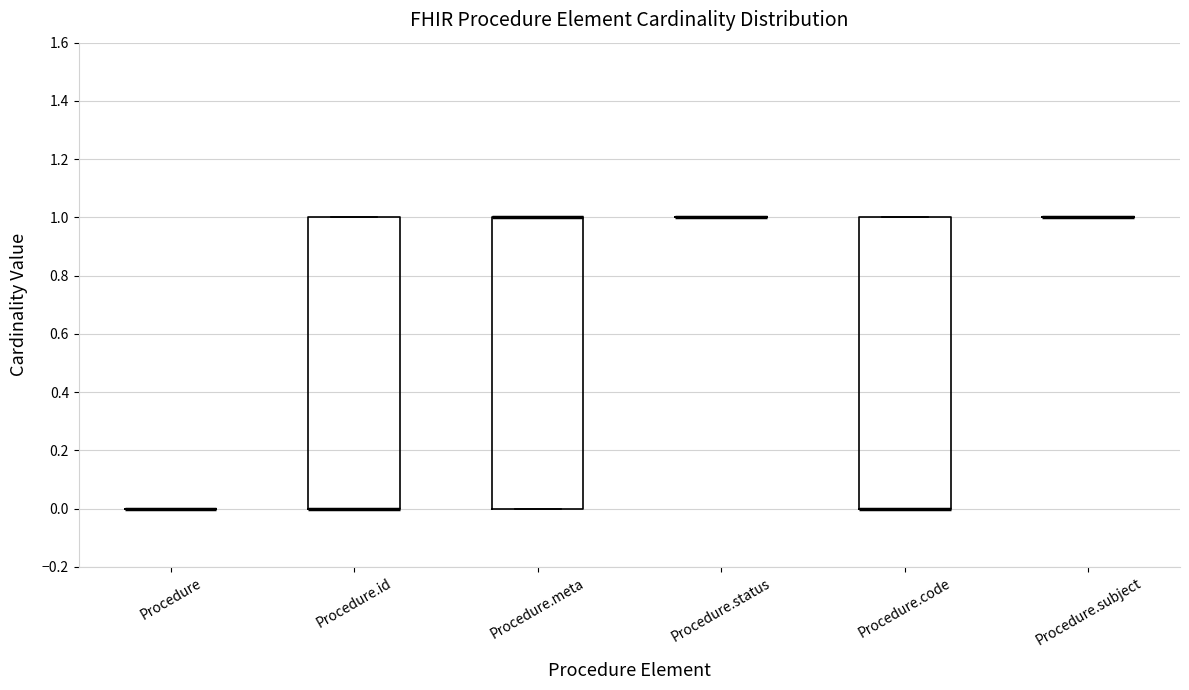

Where is the lower edge of the box for Procedure.meta on the y-axis? The values are not printed on the chart, so give them approximately, as read against the axis.

0